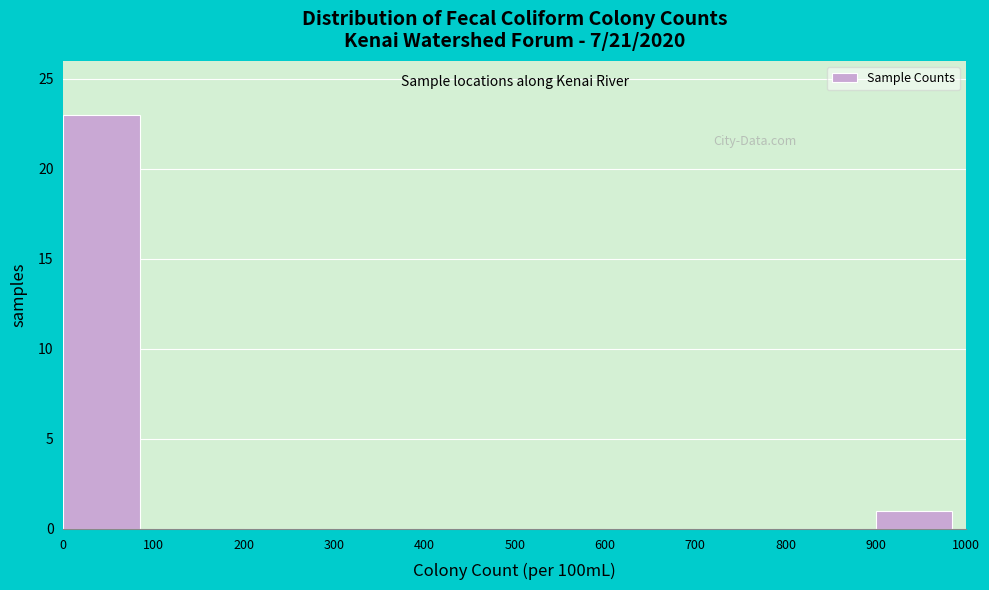

How tall is the bar that spans 900 to 1000 on the x-axis? The values are not printed on the chart, so give them approximately, as read against the axis.

1